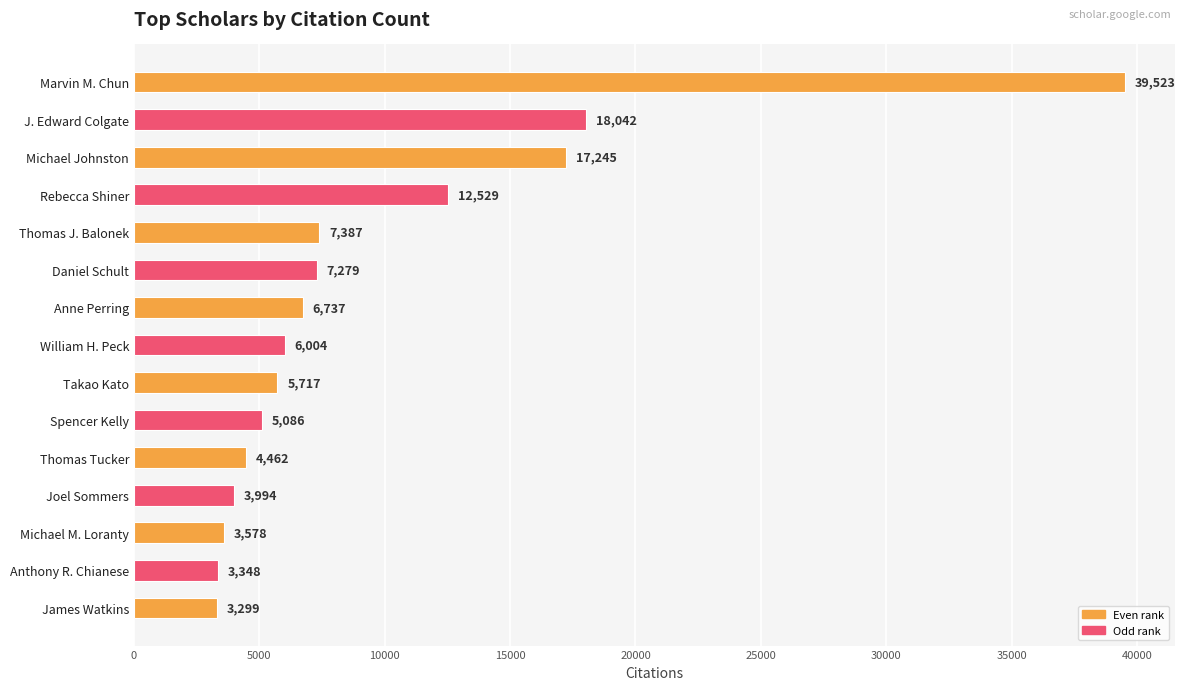

What is the value of the 11th bar from the top?

4462